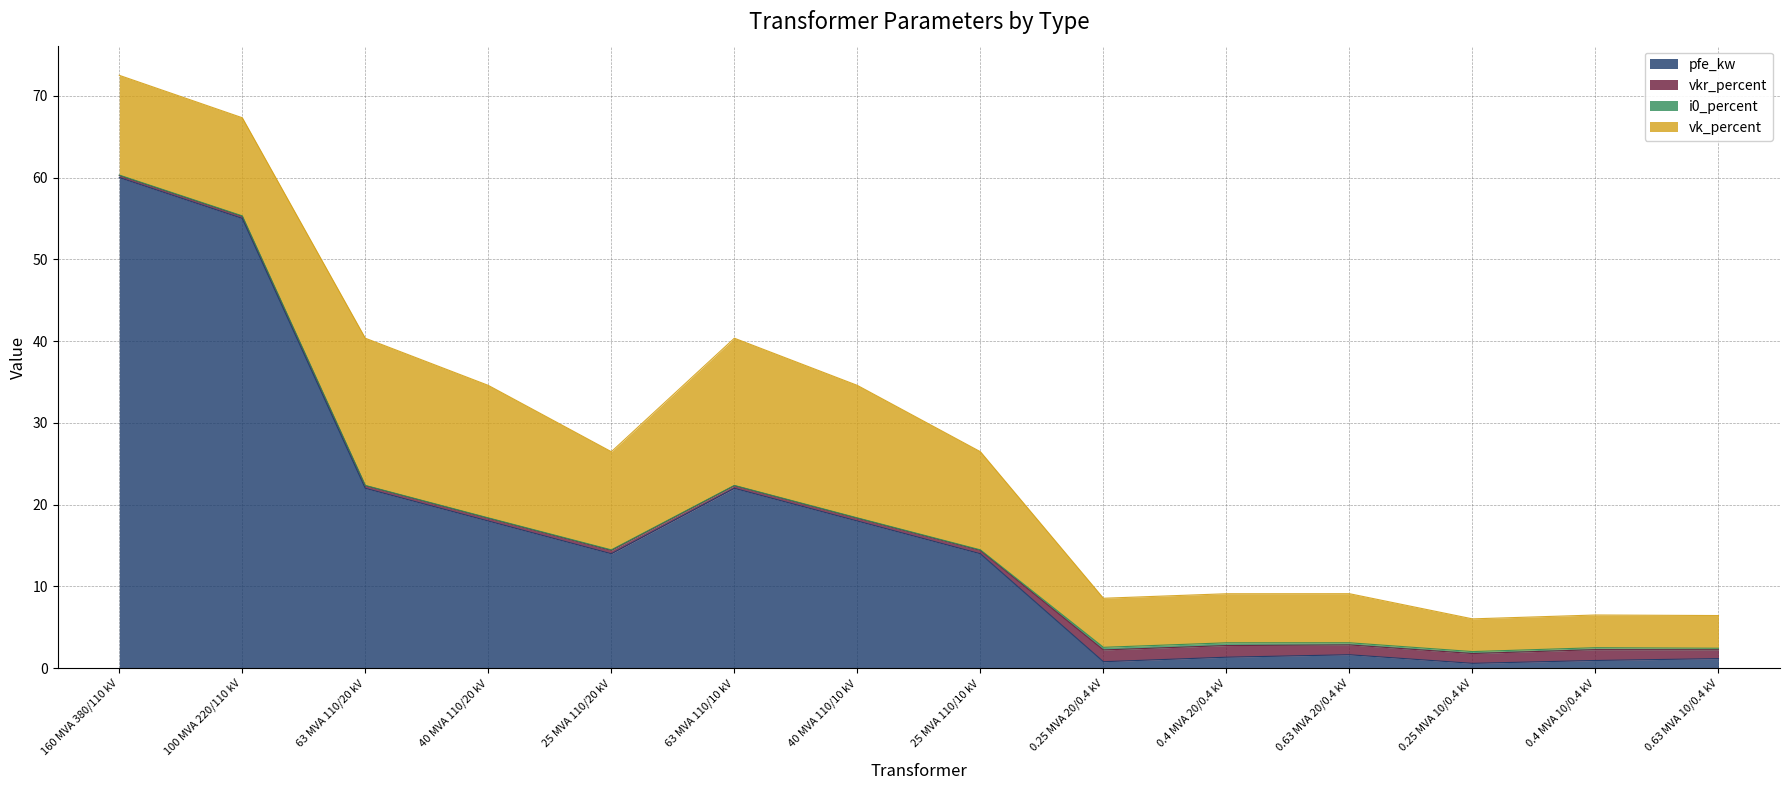

At which label does pfe_kw first exceed 14?

160 MVA 380/110 kV